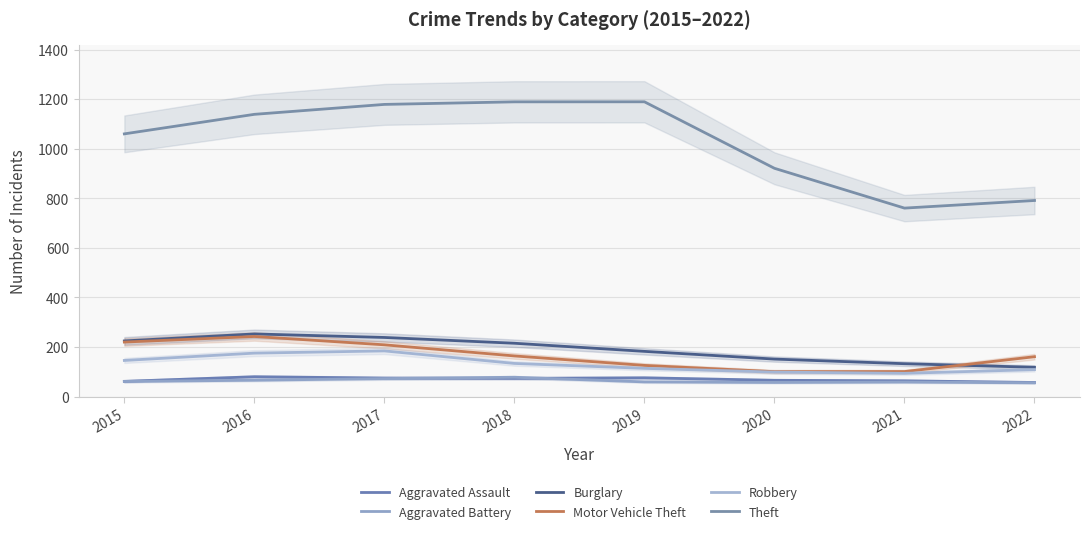

True or false: Aggravated Battery has more than 0 points higher than both neighbors.

True